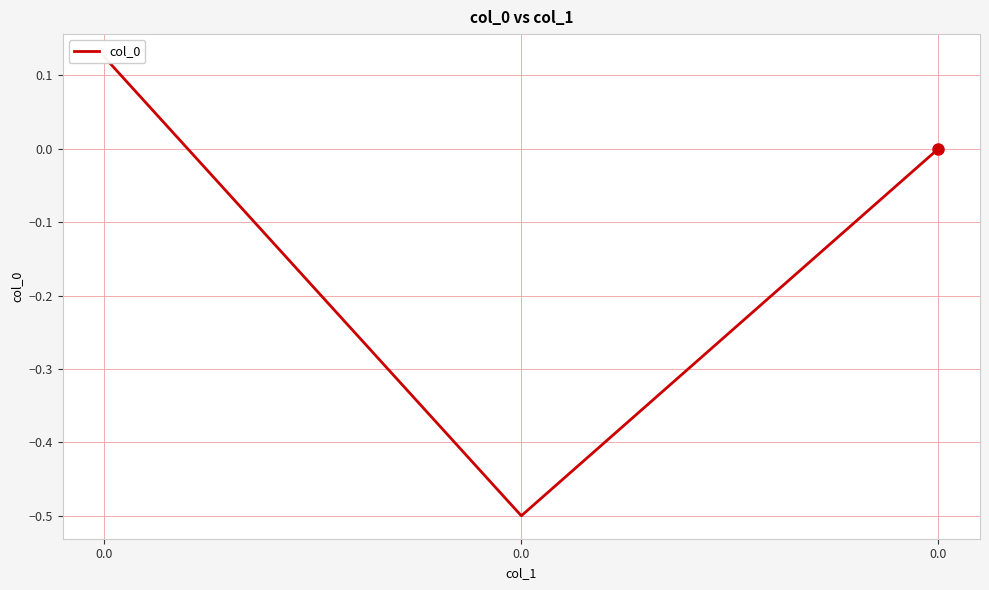

What is the sum of the values at 0.0 and 0.0?

0.1